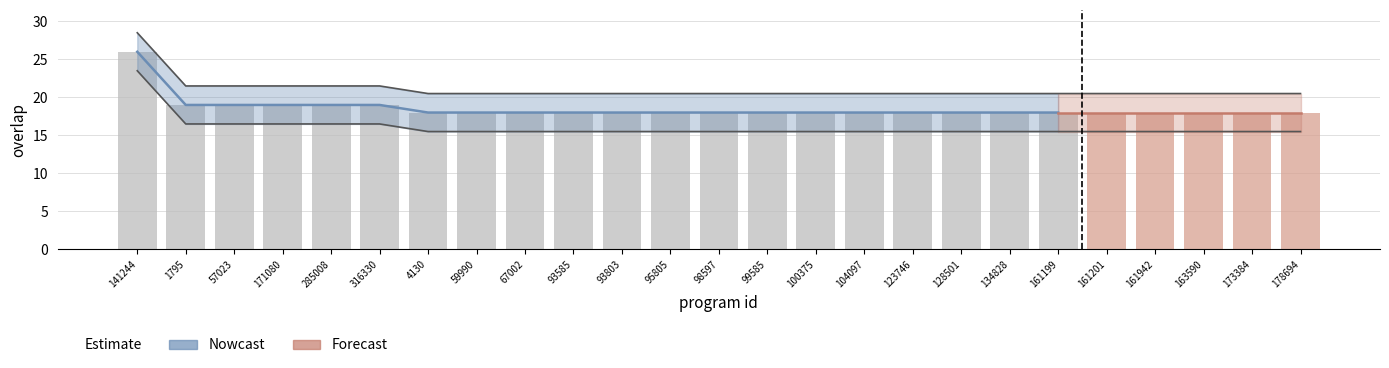

How many bars are there in total?

25